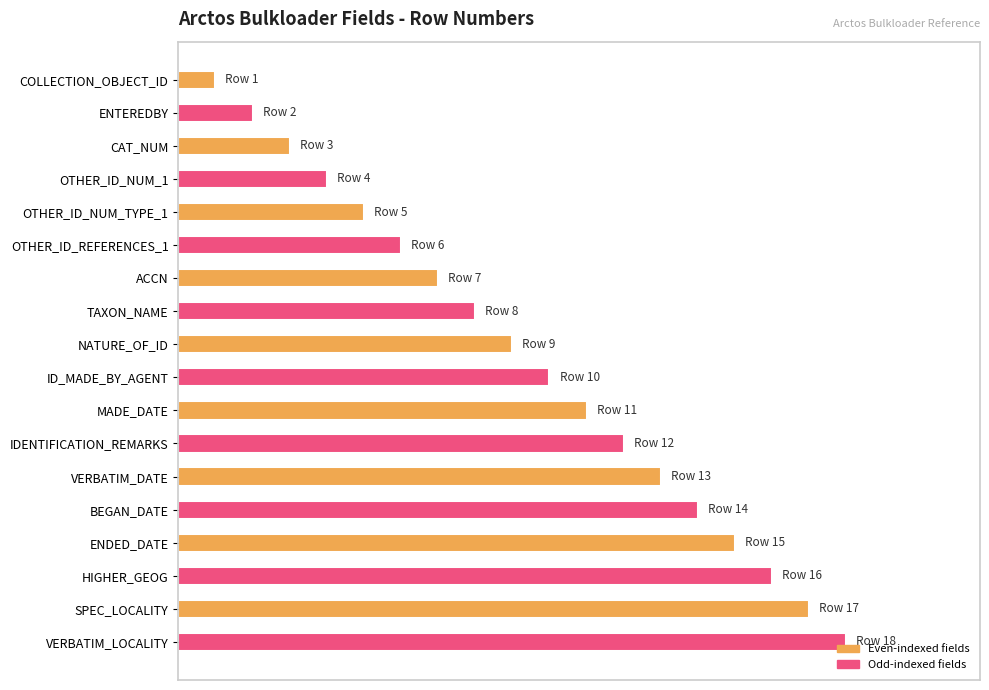

List the labels in order of value, largest first.

VERBATIM_LOCALITY, SPEC_LOCALITY, HIGHER_GEOG, ENDED_DATE, BEGAN_DATE, VERBATIM_DATE, IDENTIFICATION_REMARKS, MADE_DATE, ID_MADE_BY_AGENT, NATURE_OF_ID, TAXON_NAME, ACCN, OTHER_ID_REFERENCES_1, OTHER_ID_NUM_TYPE_1, OTHER_ID_NUM_1, CAT_NUM, ENTEREDBY, COLLECTION_OBJECT_ID